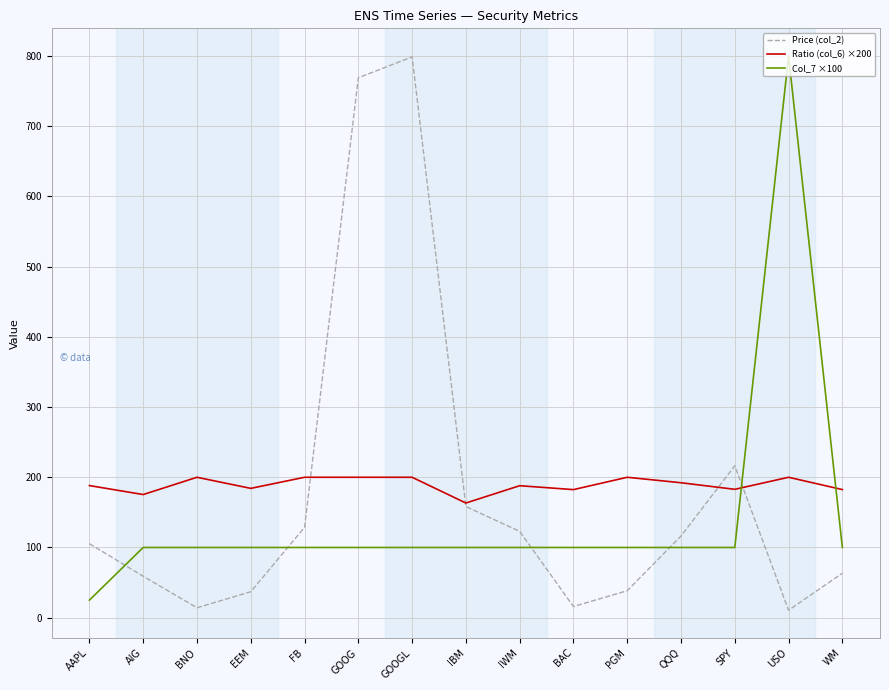

At which category does Price (col_2) reach its first local valley?

BNO